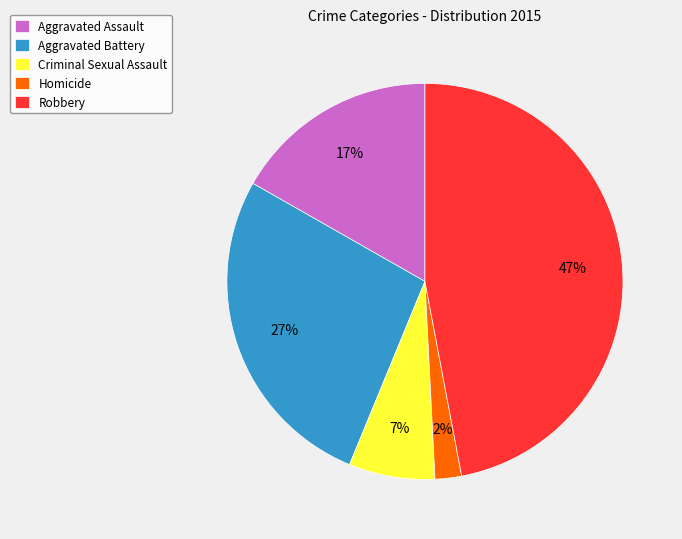

To the nearest percent, what is the combined percentage of Aggravated Battery and Robbery?

74%